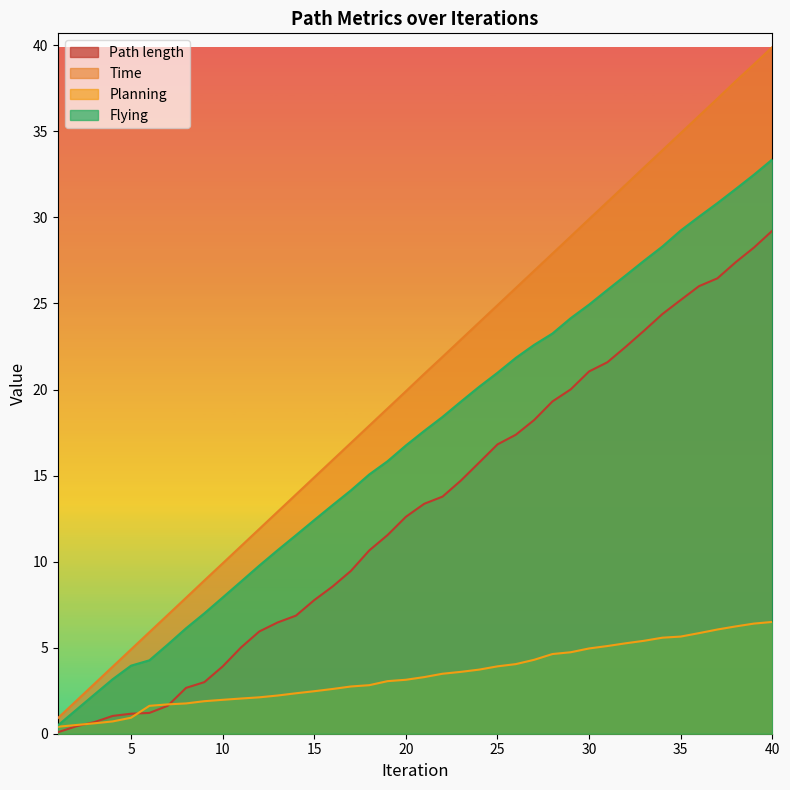

What is the difference between the Flying values at 1 and 14?

11.1